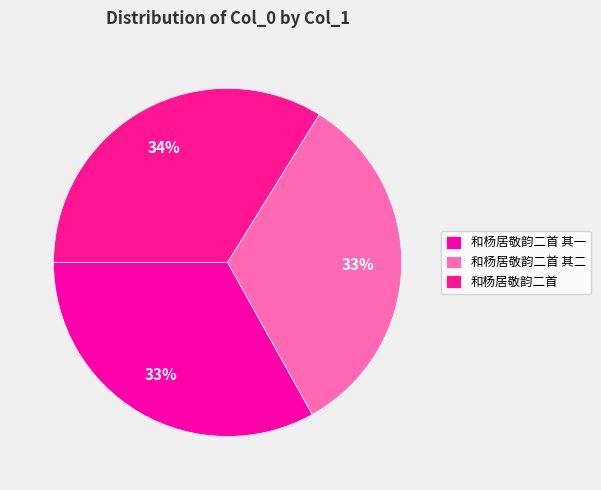

To the nearest percent, what is the average slice percentage?

33%